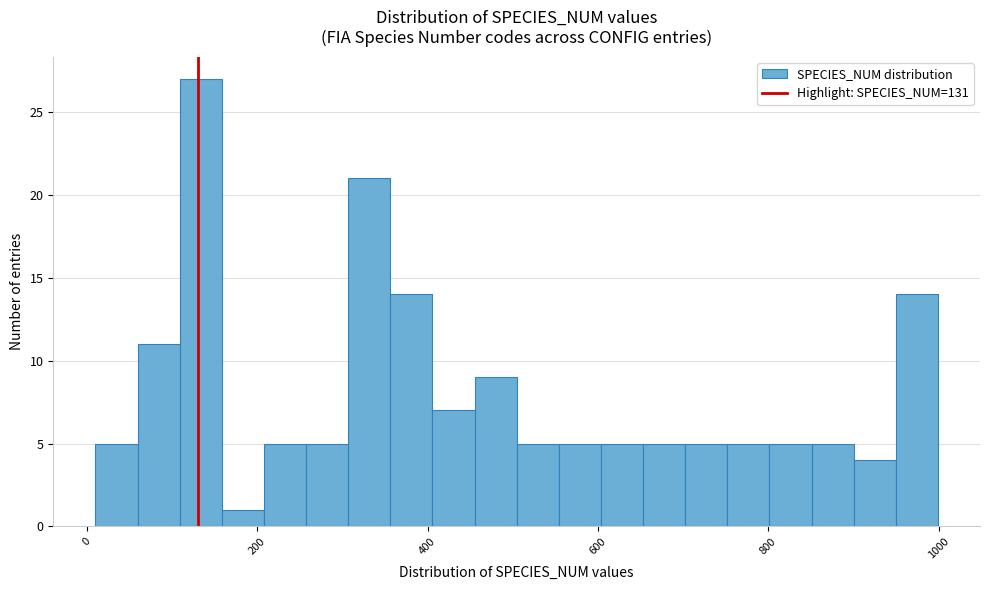

Around what value on the x-axis is the tallest bar? Give the approximate position of its centre, as read against the axis.

140